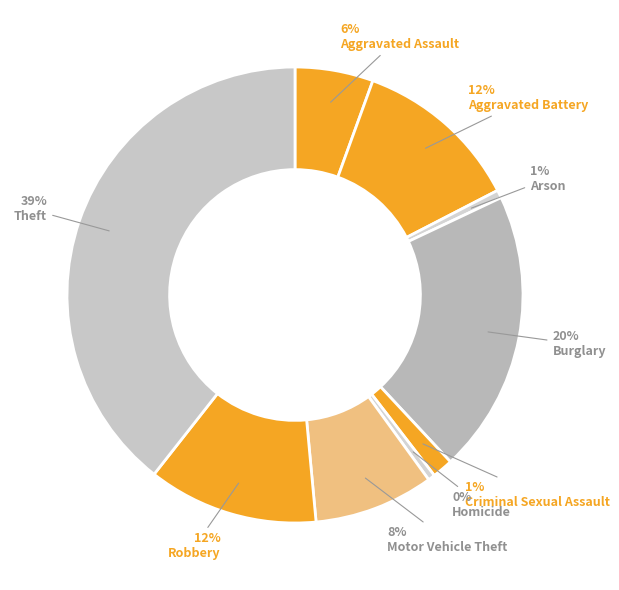

To the nearest percent, what is the difference between the Criminal Sexual Assault and Homicide slice percentages?

1%